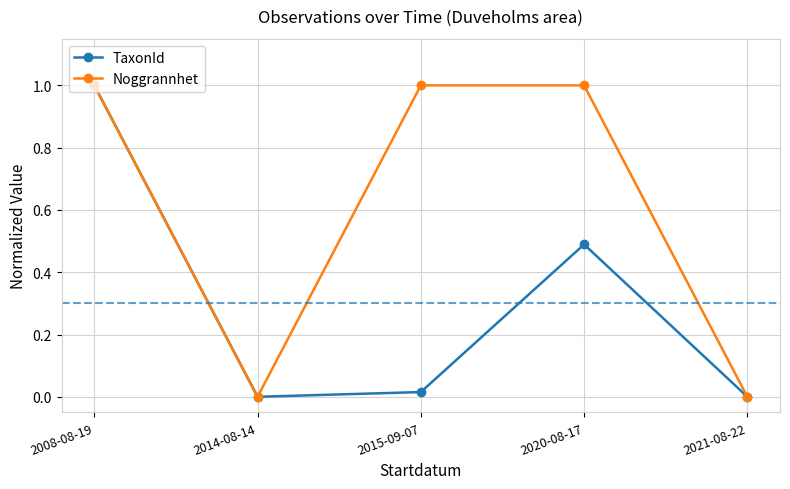

True or false: Noggrannhet has more than 1 interior local peaks.

False